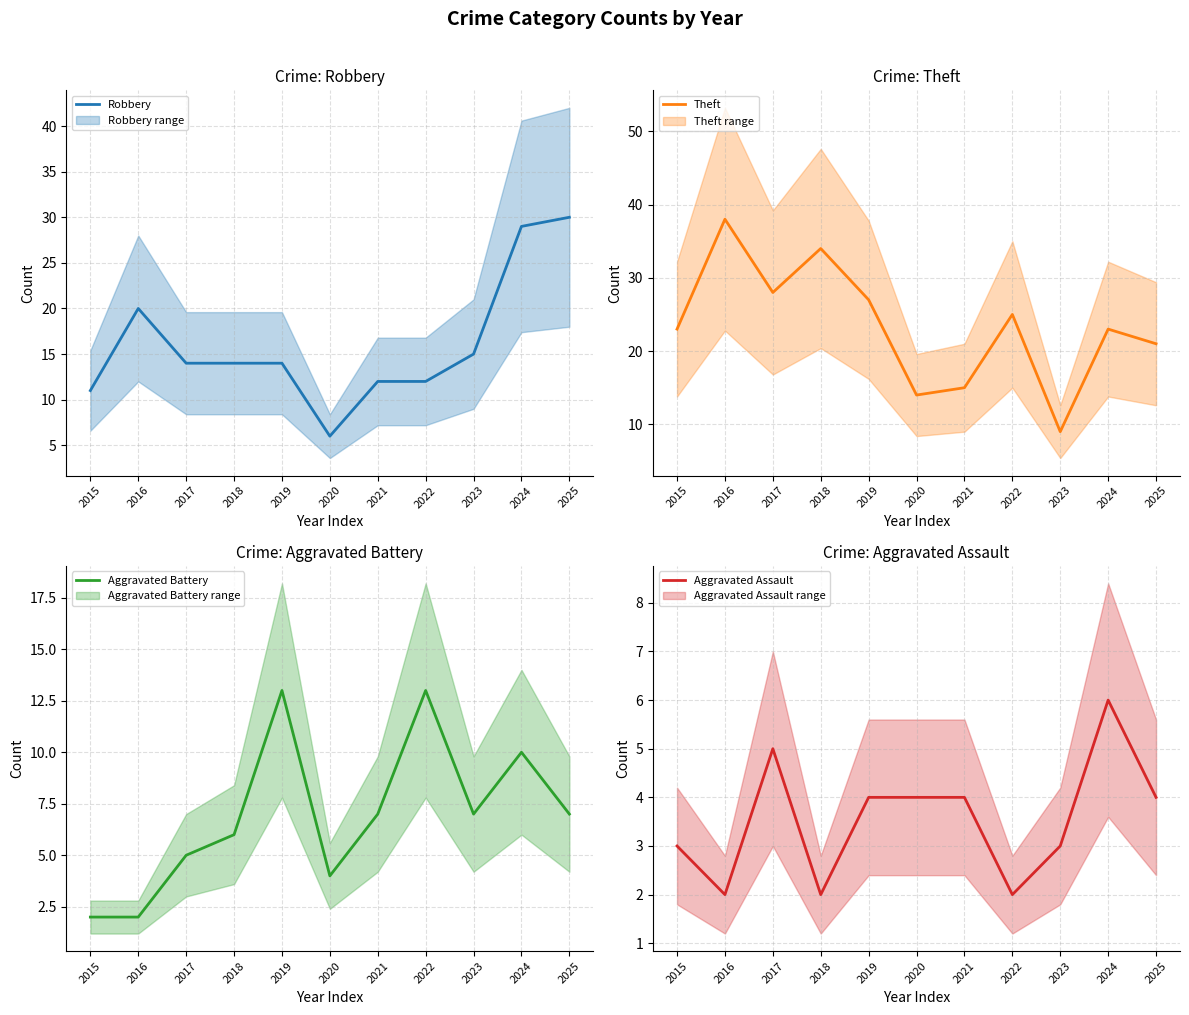

What is the value of the Aggravated Battery point at the 4th from the left?

6